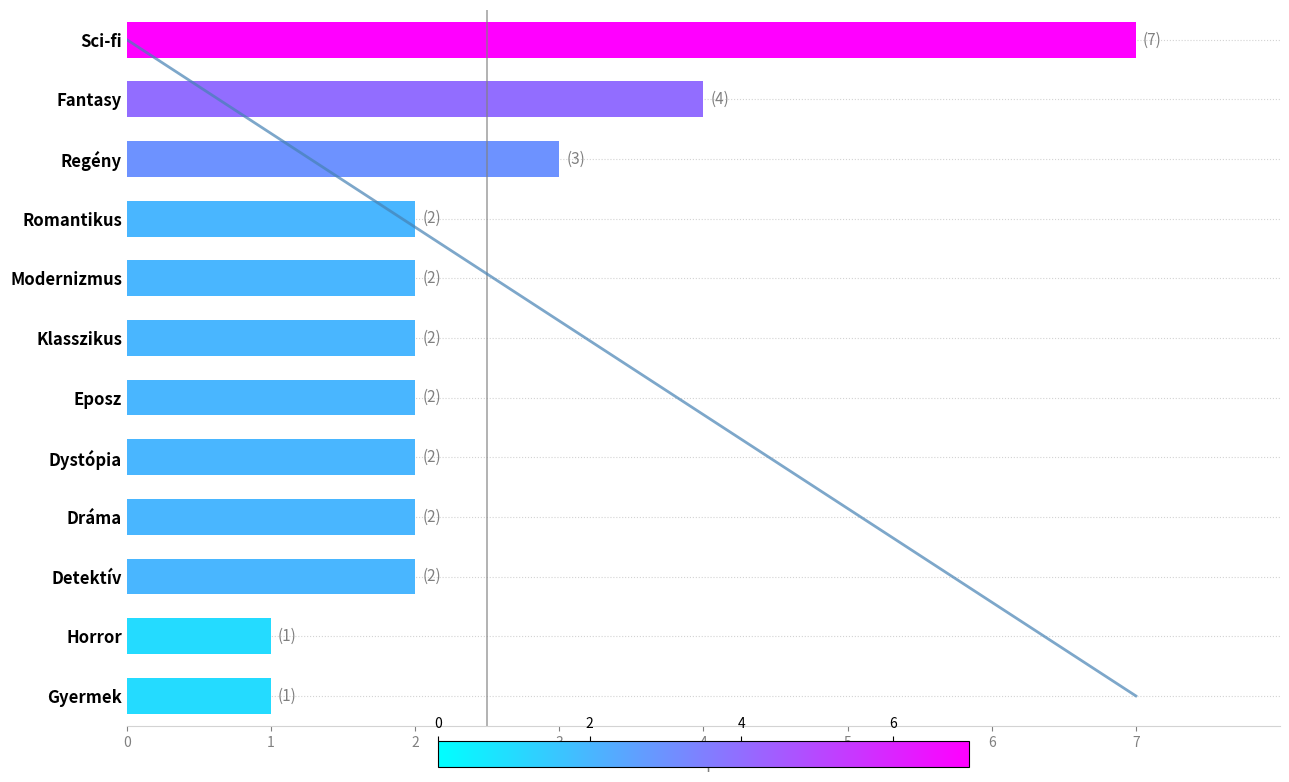

What is the sum of all values?

30